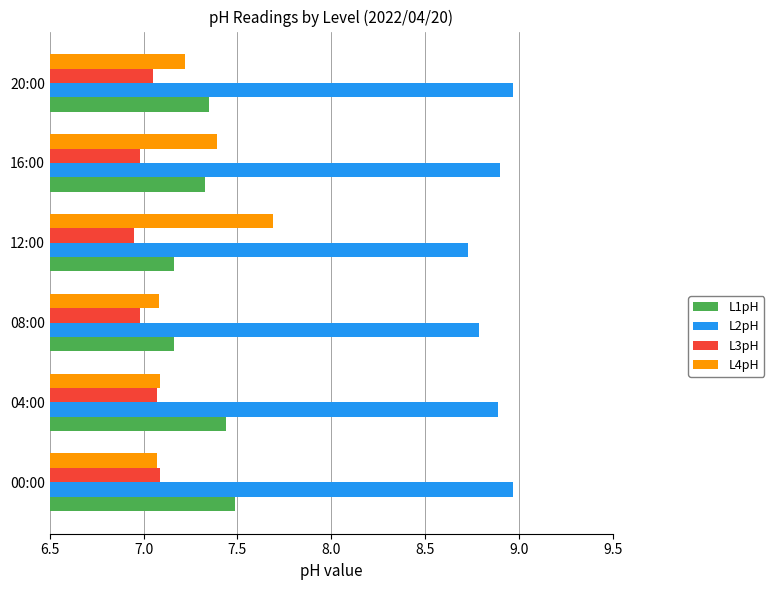

List the series in order of their peak value, highest first.

L2pH, L4pH, L1pH, L3pH